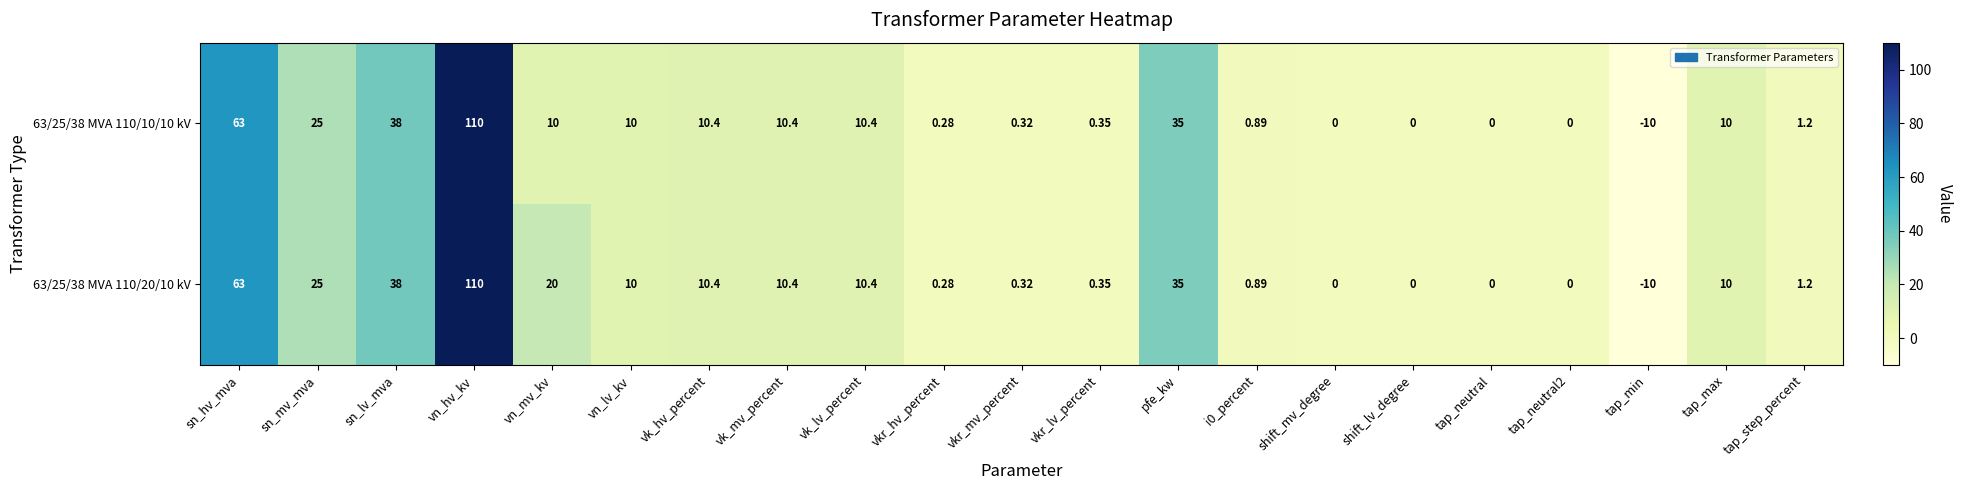

What is the smallest value displayed?

-10.0